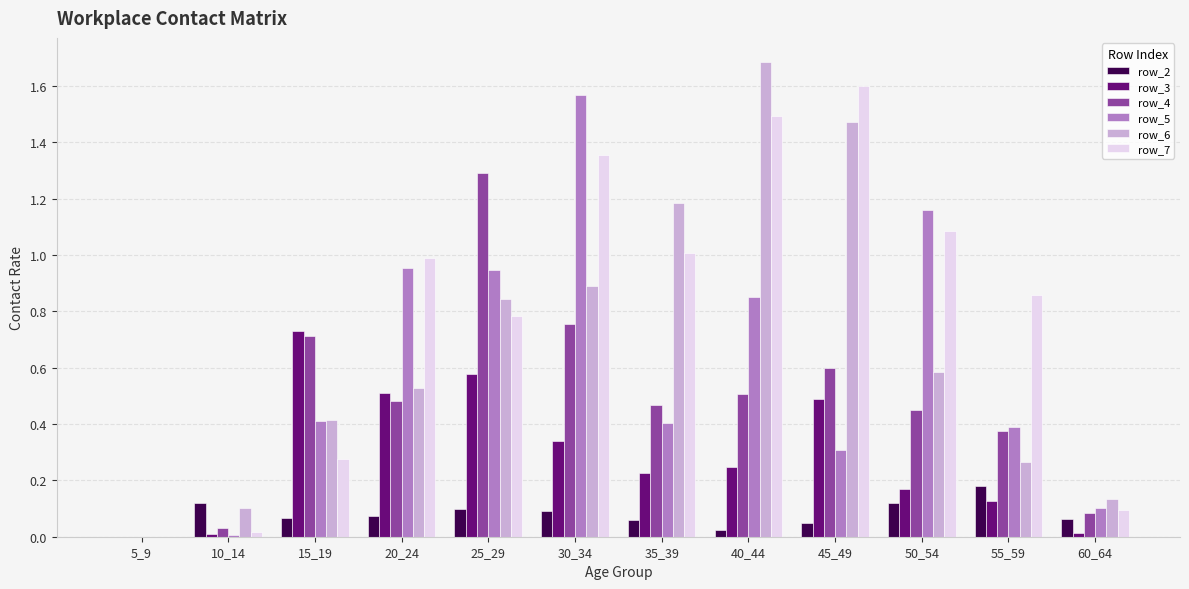

What is the maximum value for row_6?

1.7